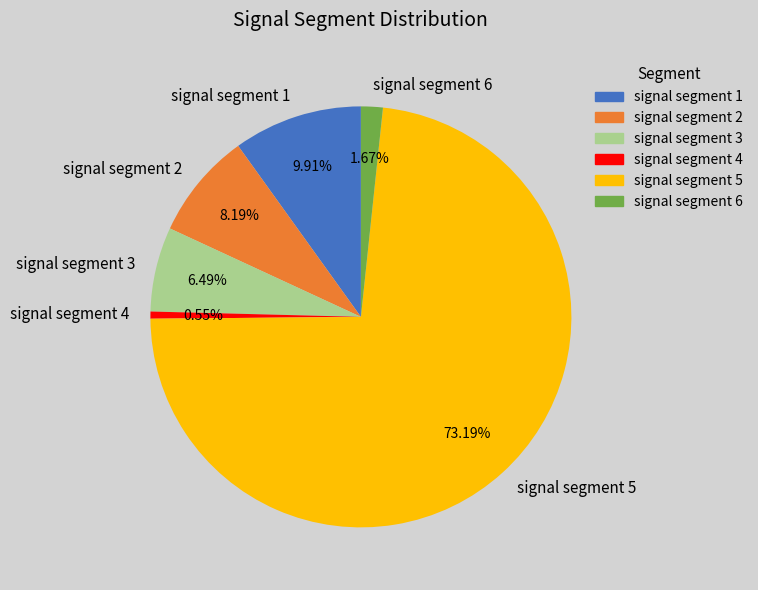

The signal segment 4 slice represents 11% of the pie. True or false?

False